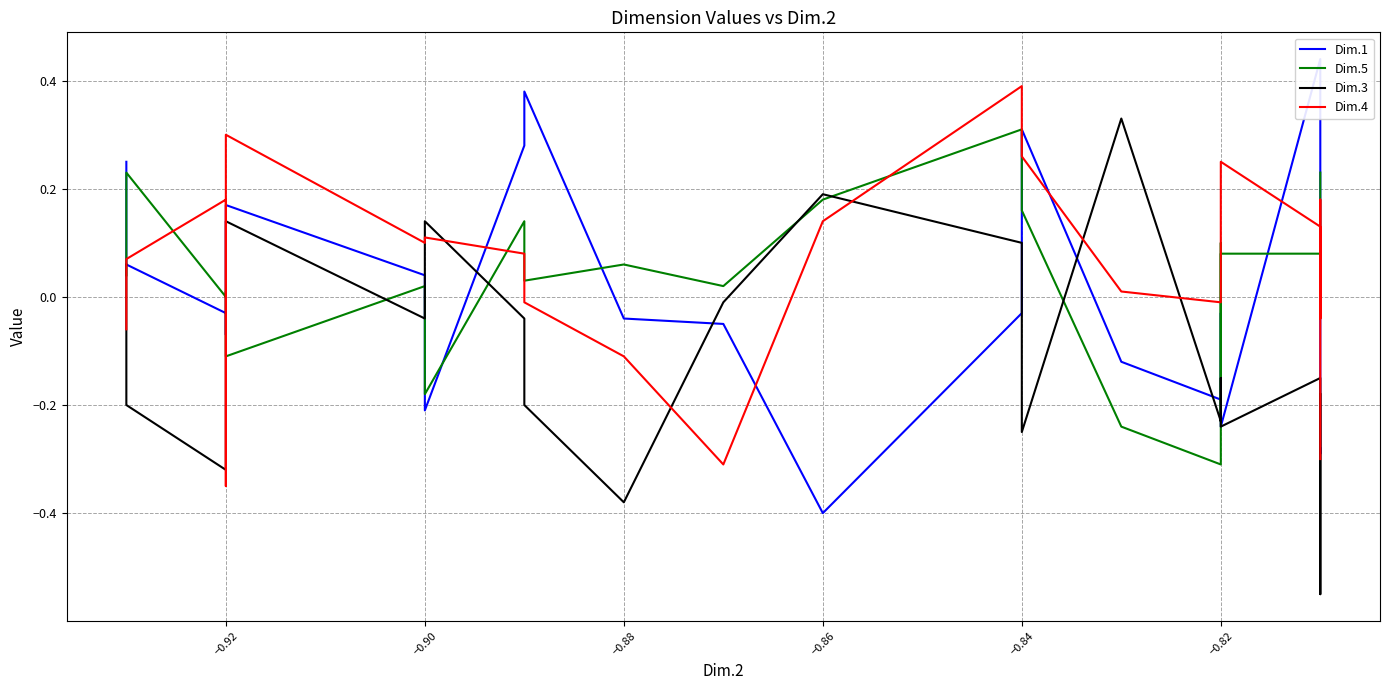

How many interior local valleys does the Dim.4 series have?

5